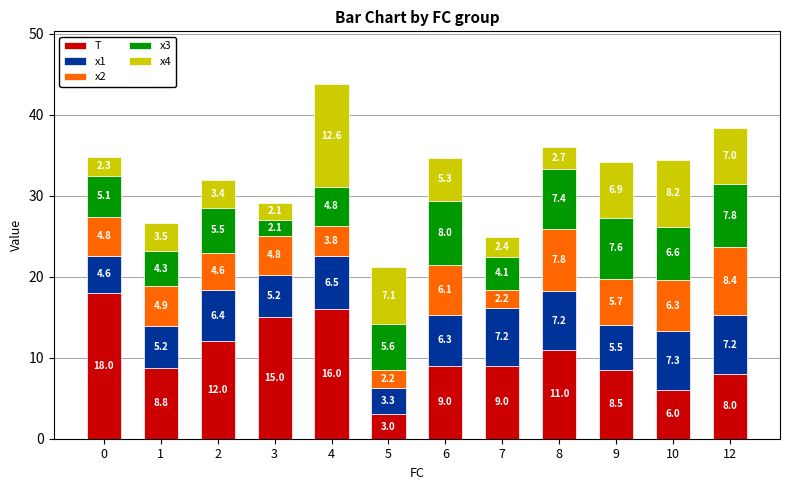

At which category is the sum across all series the highest?

4